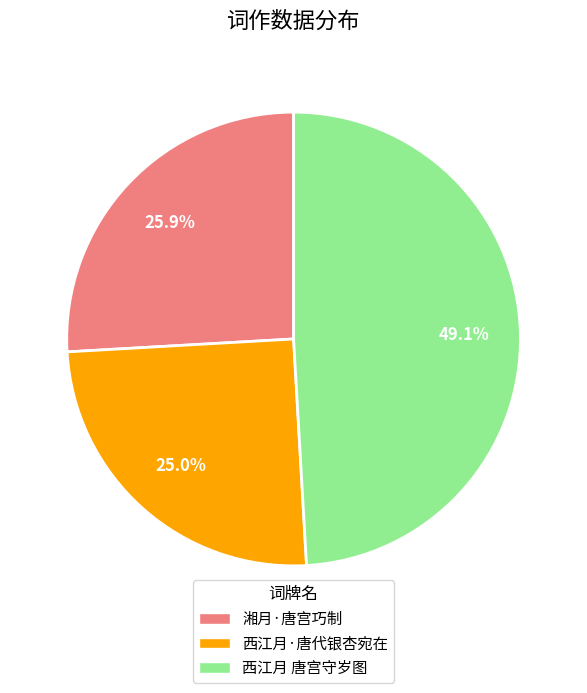

Between 西江月 唐宫守岁图 and 湘月·唐宫巧制, which is larger?

西江月 唐宫守岁图